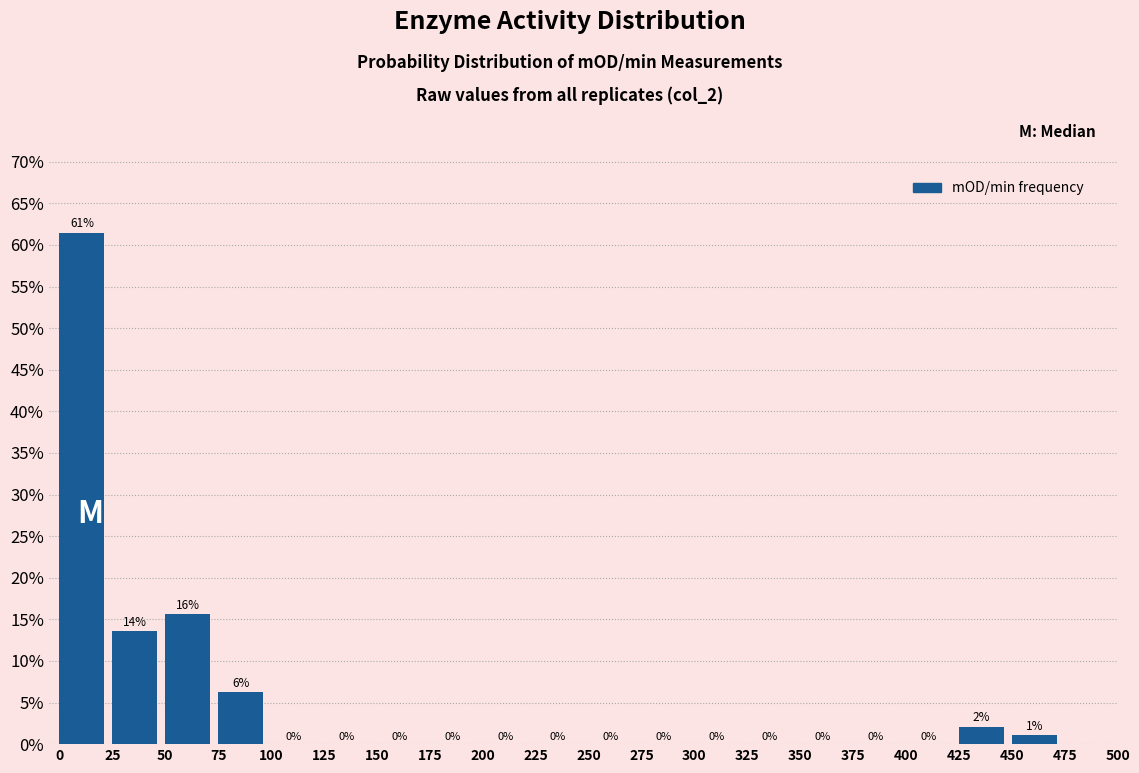

Which range on the x-axis has the tallest bar?

0 to 25